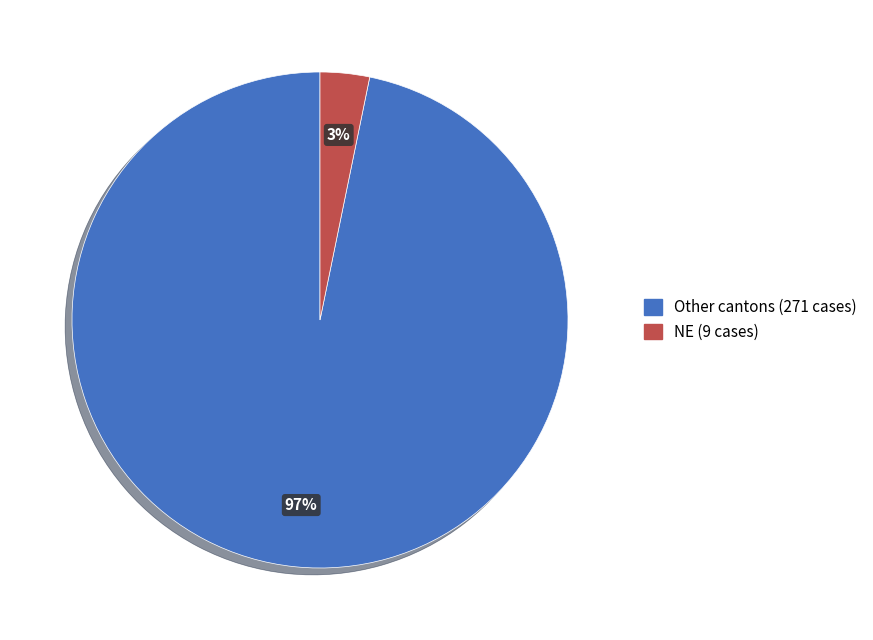

To the nearest percent, what is the average slice percentage?

50%